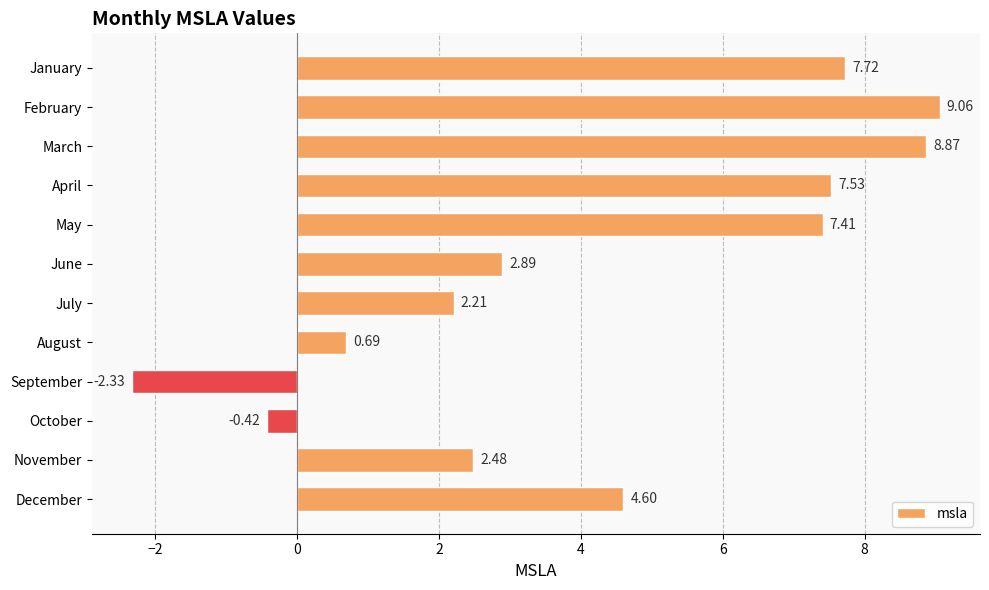

Between March and August, which is larger?

March